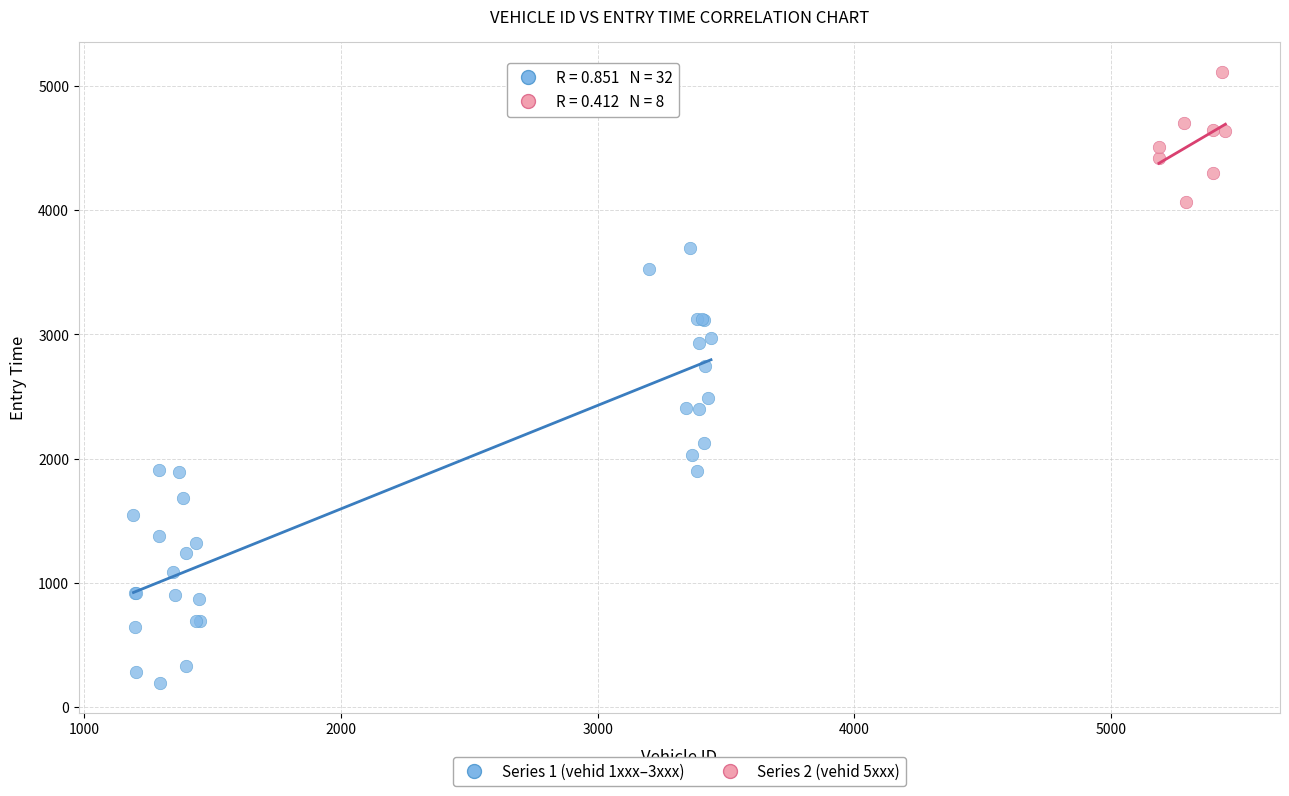

Which series contains the lowest Y value?

Series 1 (vehid 1xxx–3xxx)